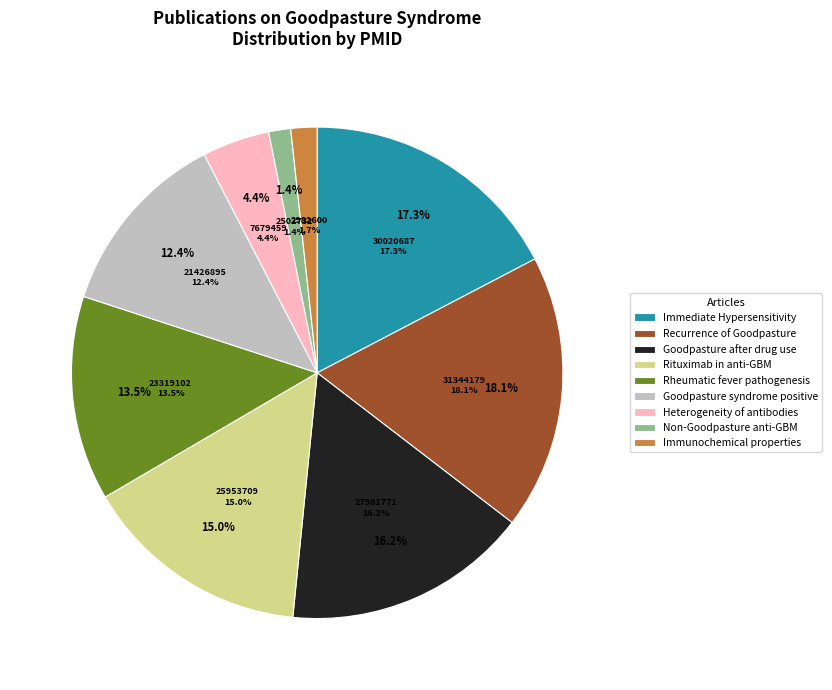

Is the sum of Goodpasture after drug use and Heterogeneity of antibodies greater than half?

No